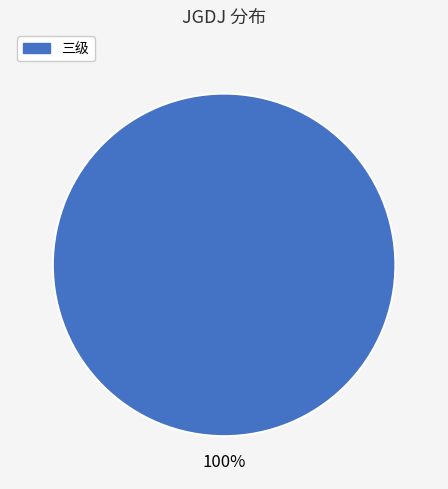

To the nearest percent, what portion does 三级 represent?

100%